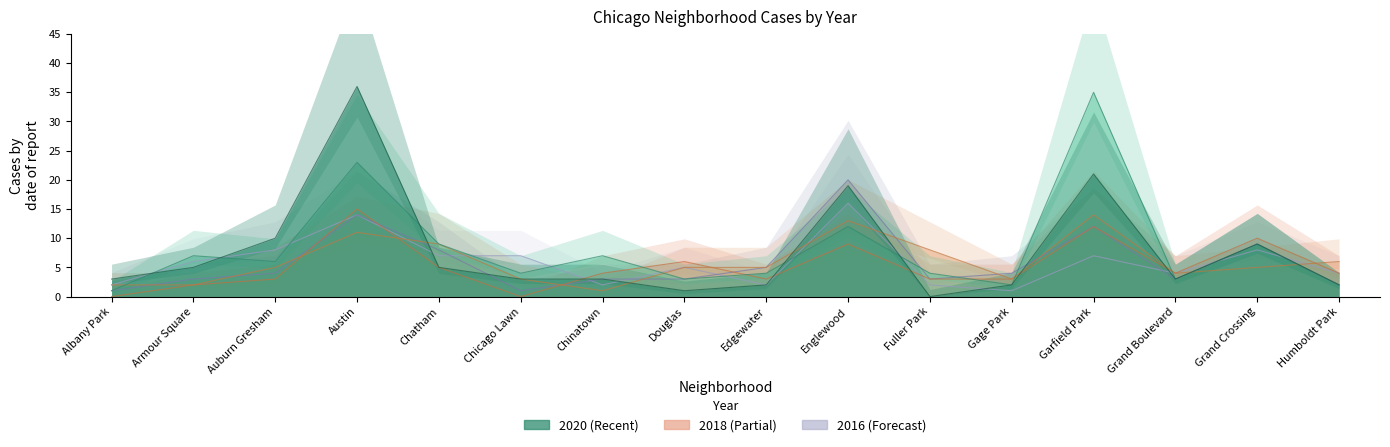

Where does the 2016 series first go above 4?

Austin